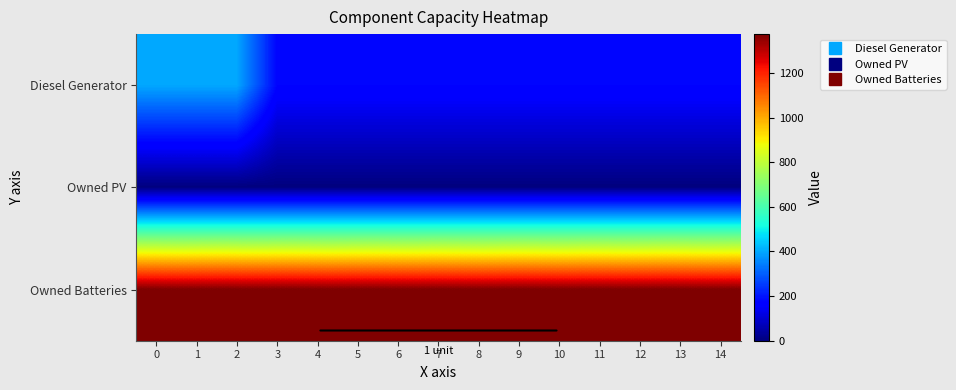

Between 8 and 10, which series saw the biggest shift?

row_0